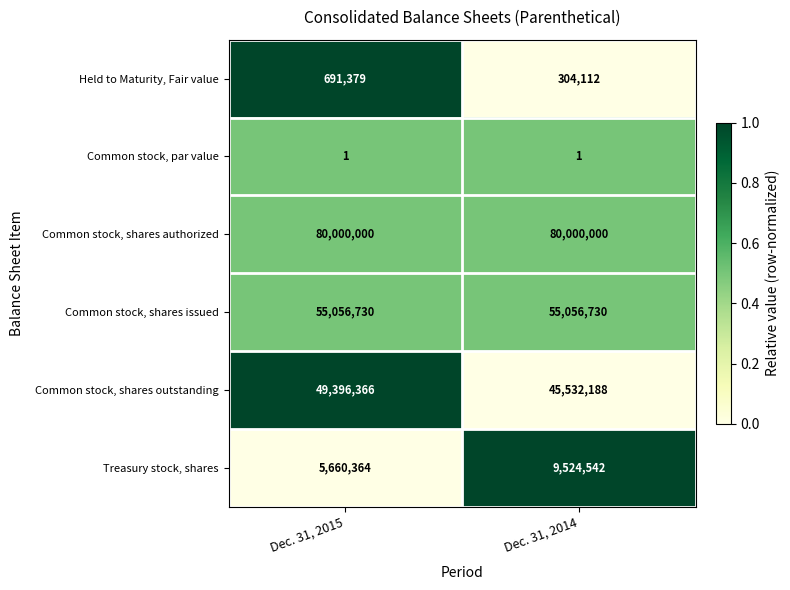

What is the lowest value of the Held to Maturity, Fair value series?

304112